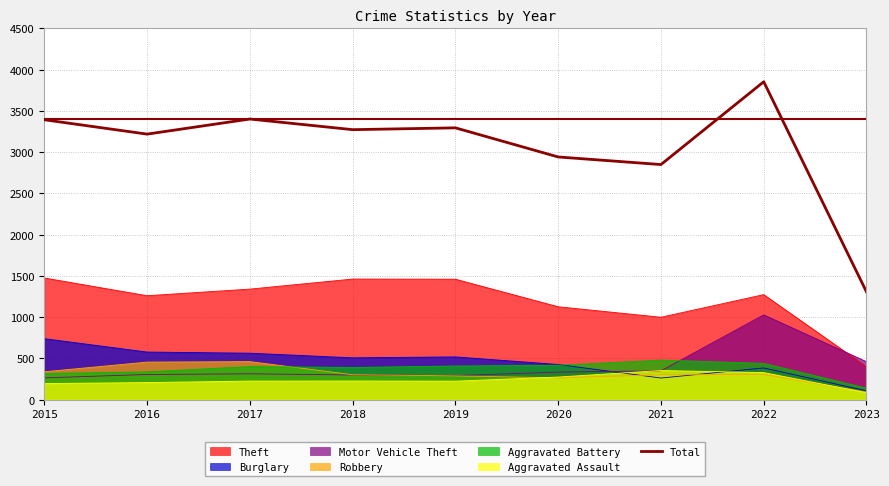

What is the approximate value at 2015, to the nearest 50?

3400